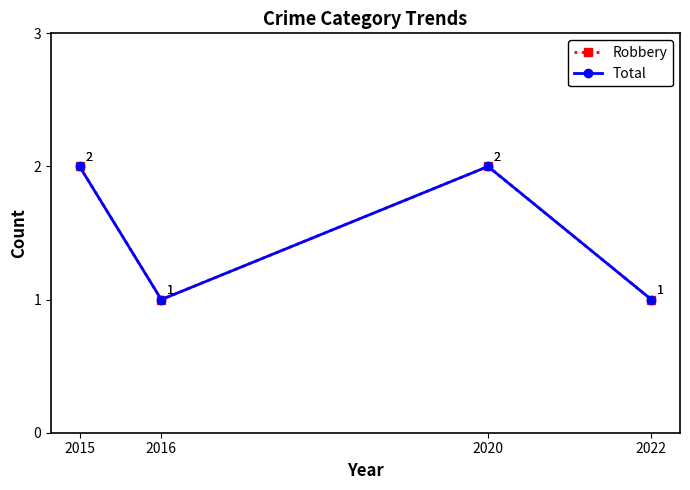

The value of Total at 2022 is 1. True or false?

True